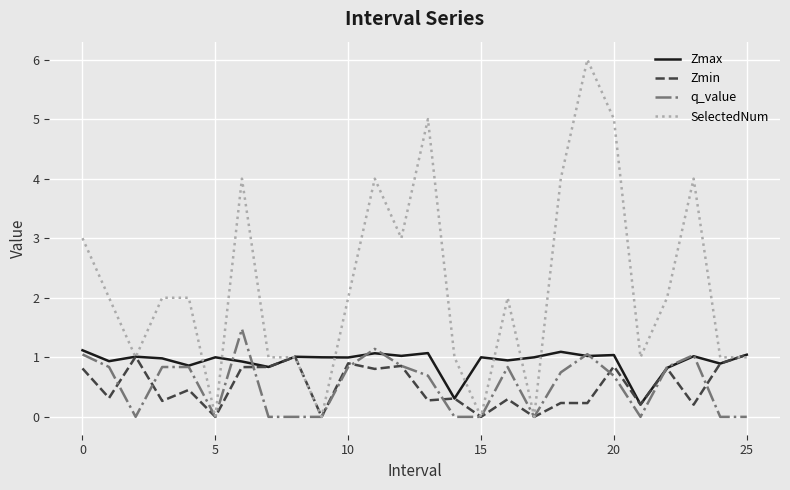

Which series has the largest total across all categories?

SelectedNum